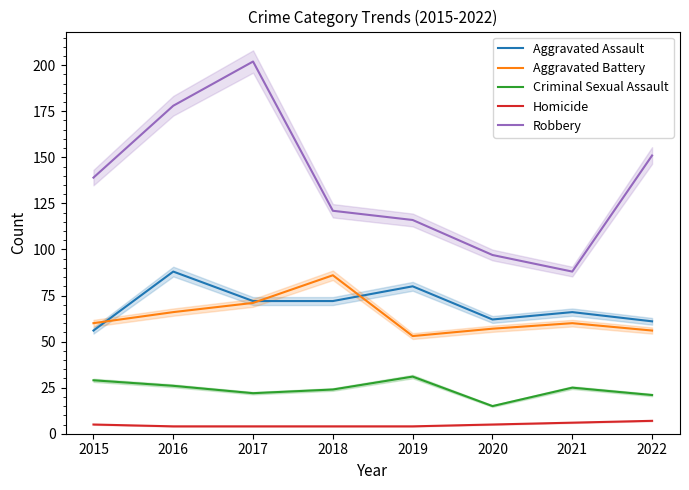

Reading right to left, what are all the values shown in this chart?

Aggravated Assault: 61	66	62	80	72	72	88	56
Aggravated Battery: 56	60	57	53	86	71	66	60
Criminal Sexual Assault: 21	25	15	31	24	22	26	29
Homicide: 7	6	5	4	4	4	4	5
Robbery: 151	88	97	116	121	202	178	139